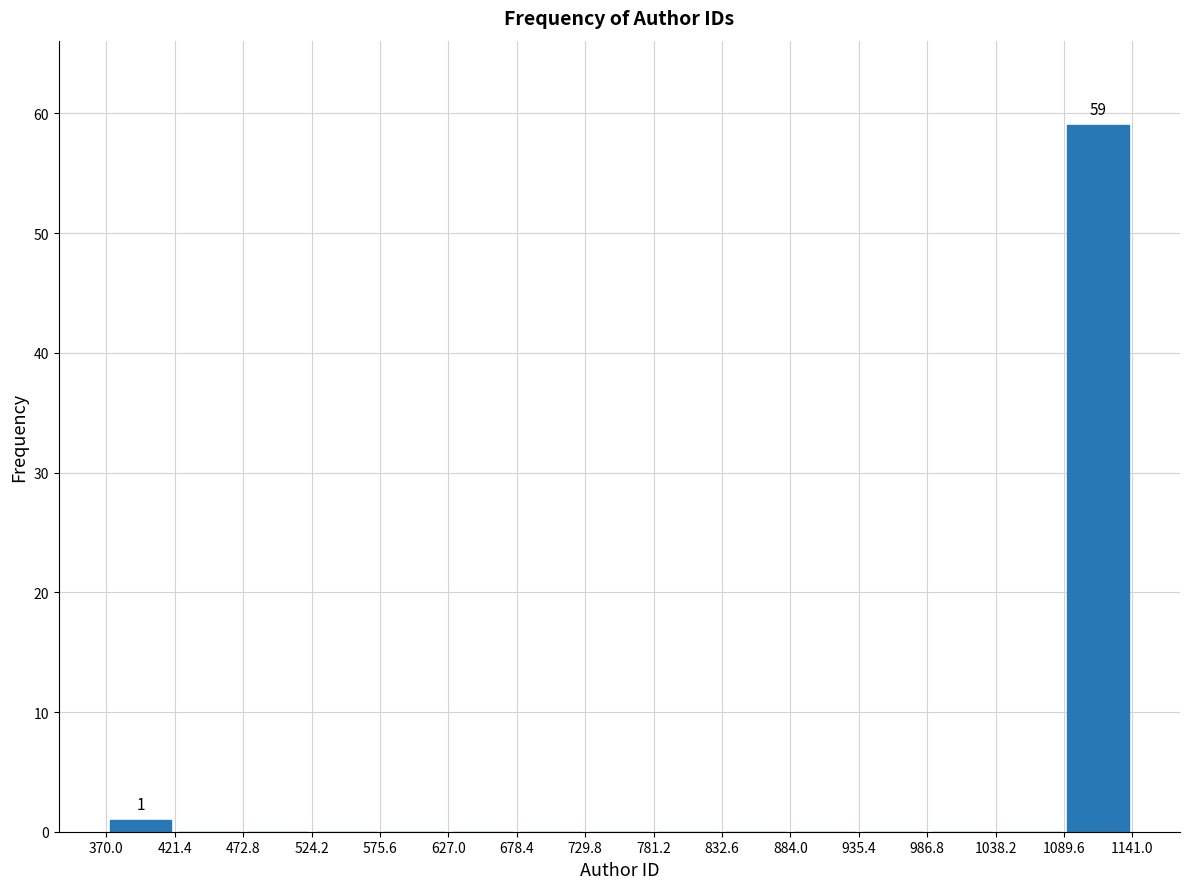

Over which range of the x-axis is the bar tallest?

1089.6 to 1141.0